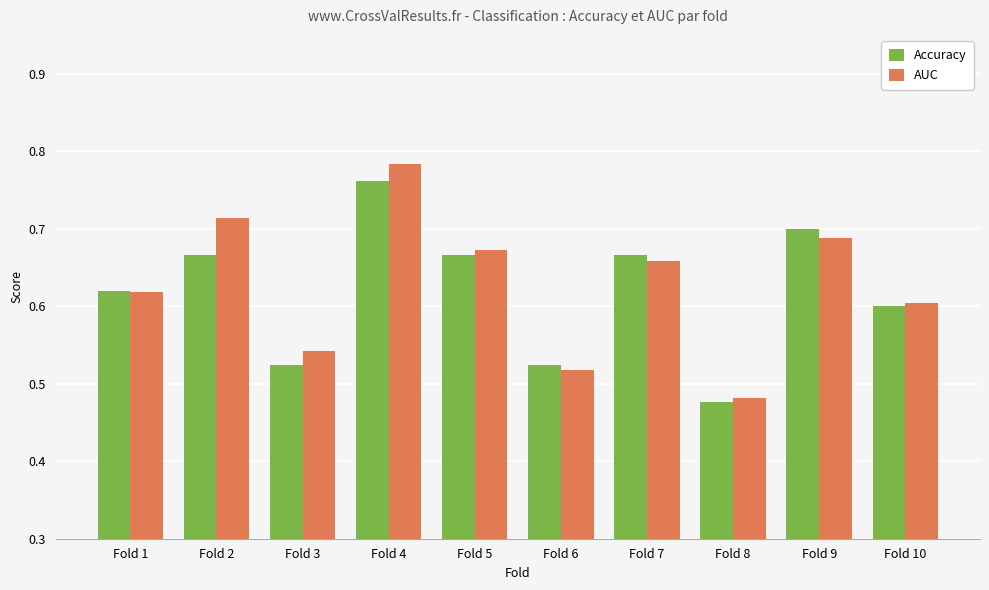

The value of Accuracy at Fold 10 is 0.9. True or false?

False